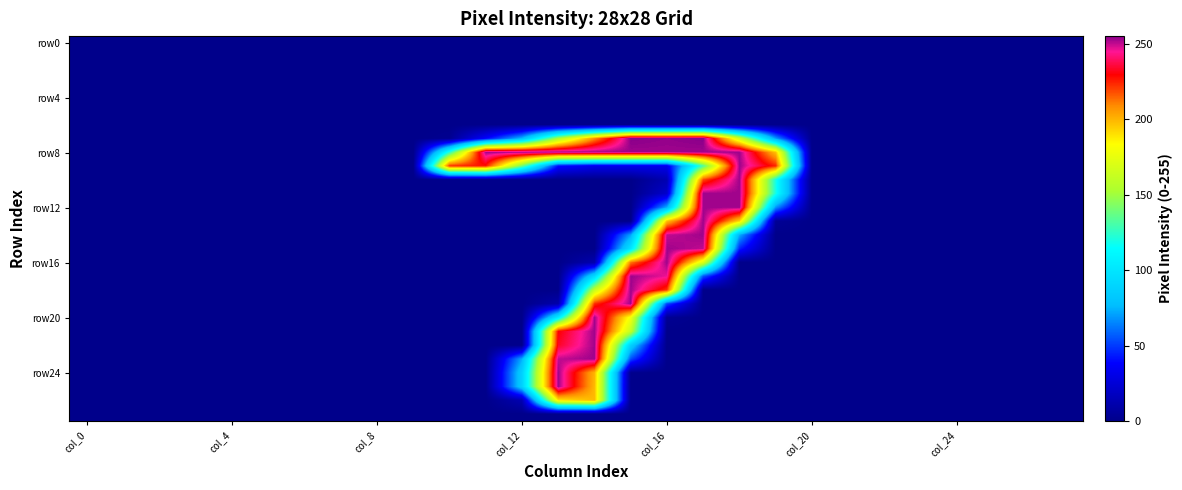

Count the number of data series in this chart.

28